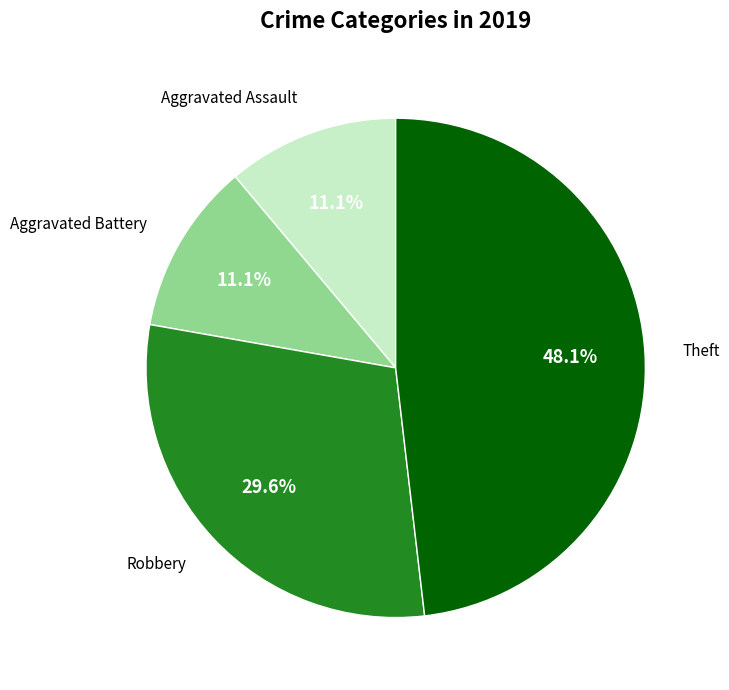

Count the number of slices in the pie.

4